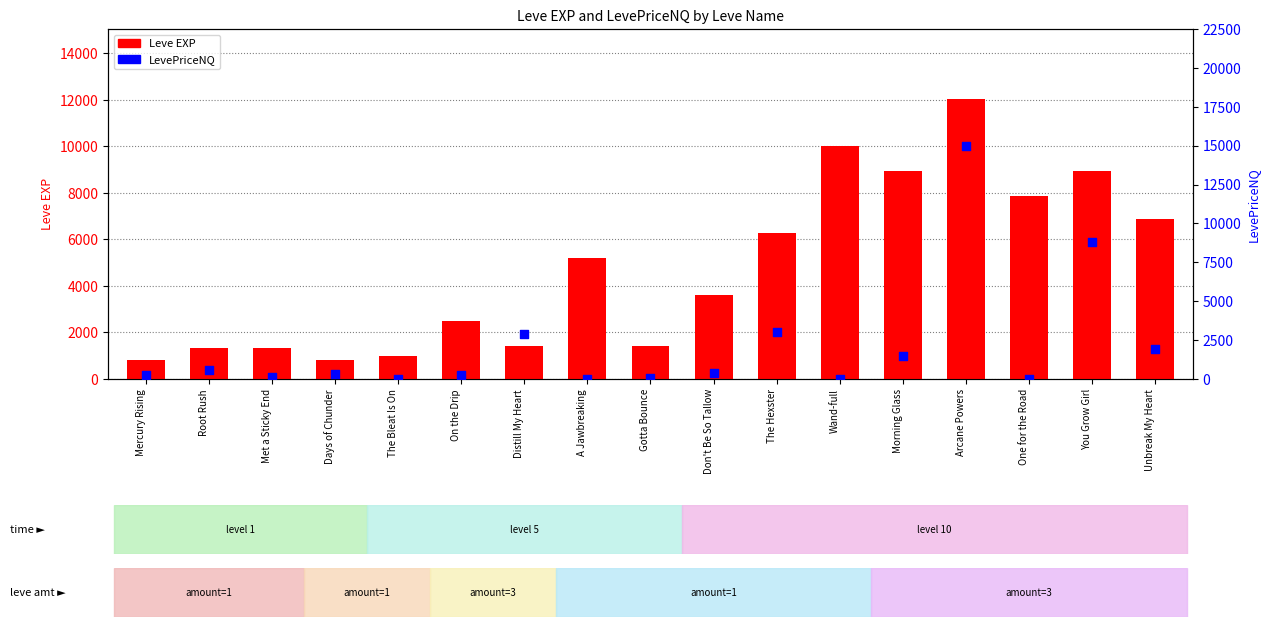

At how many categories does at least one series exceed 1377?

12